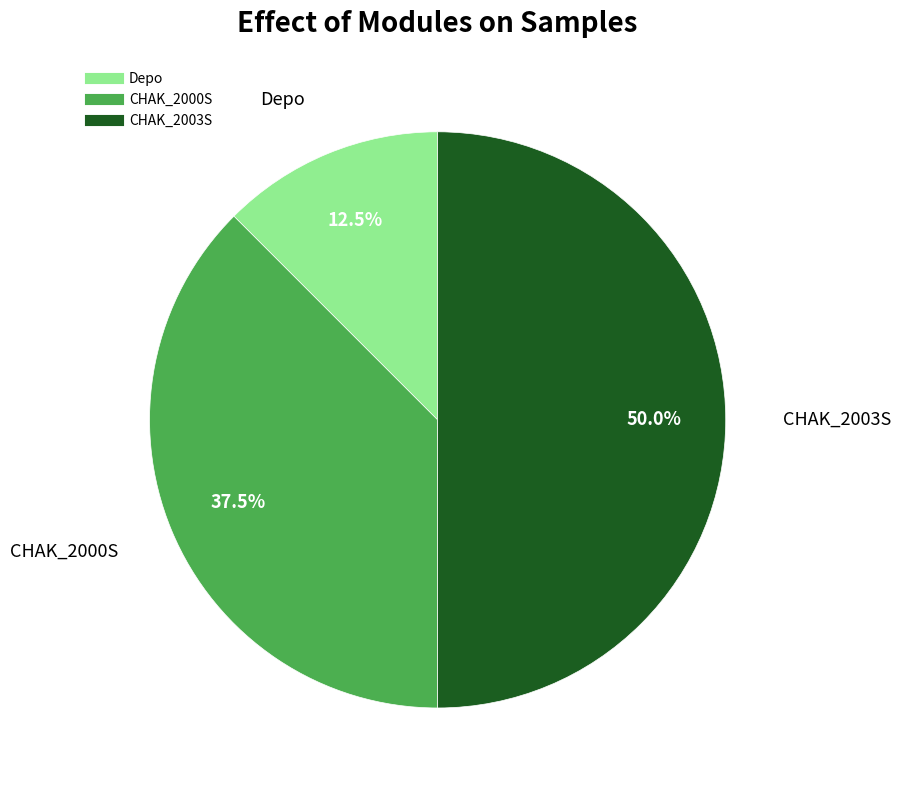

Does CHAK_2000S account for over 50% of the chart?

No